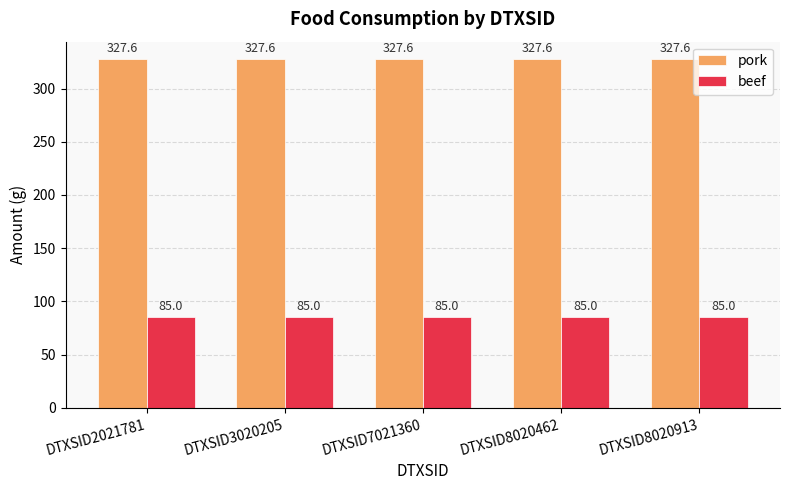

Which series has the largest total across all categories?

pork